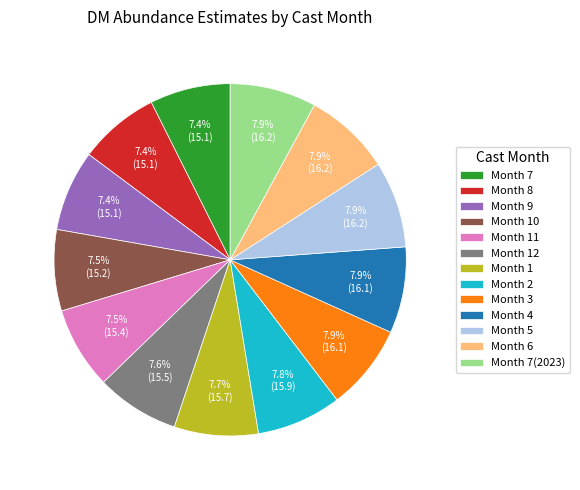

Approximately how many times larger is the value at Month 1 compared to Month 10?

1.0